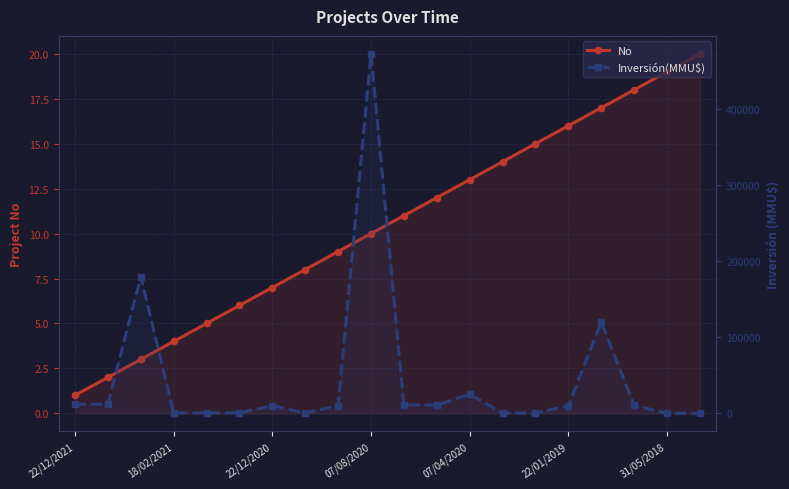

Rank the series by their average value, from lowest to highest.

No, Inversión(MMU$)